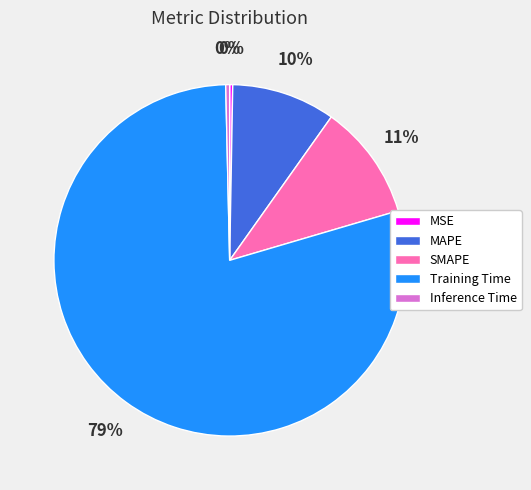

To the nearest percent, what is the difference between the largest and smallest slice percentages?

79%